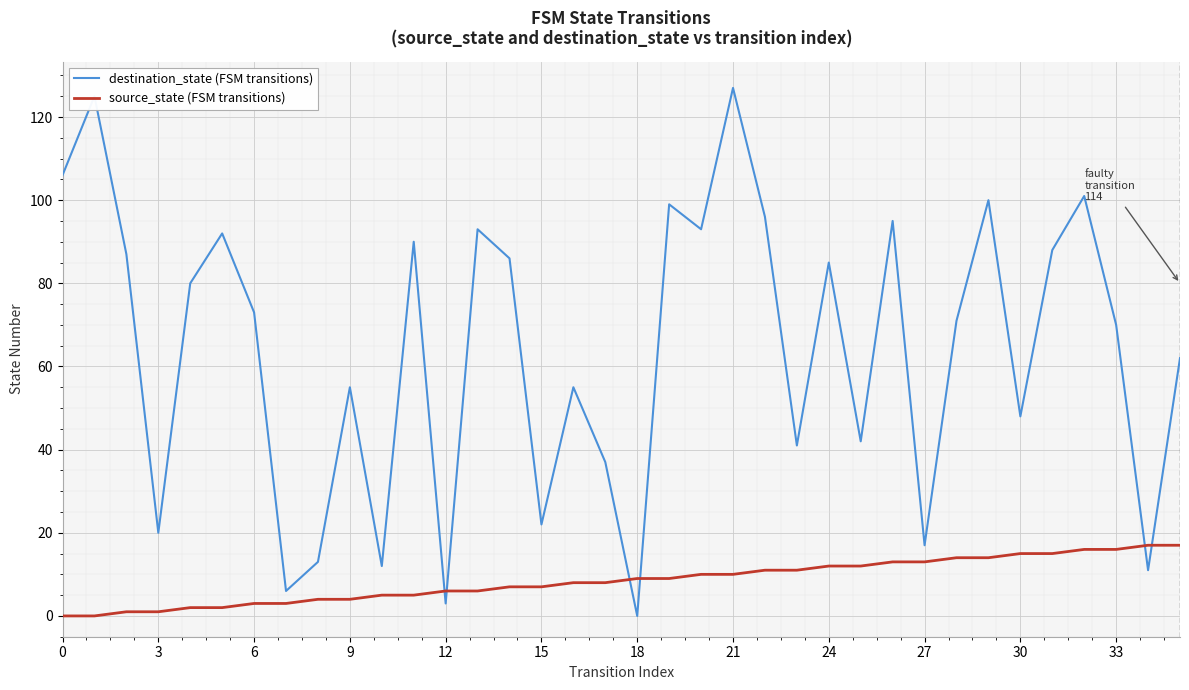

Does the chart have visible grid lines?

Yes